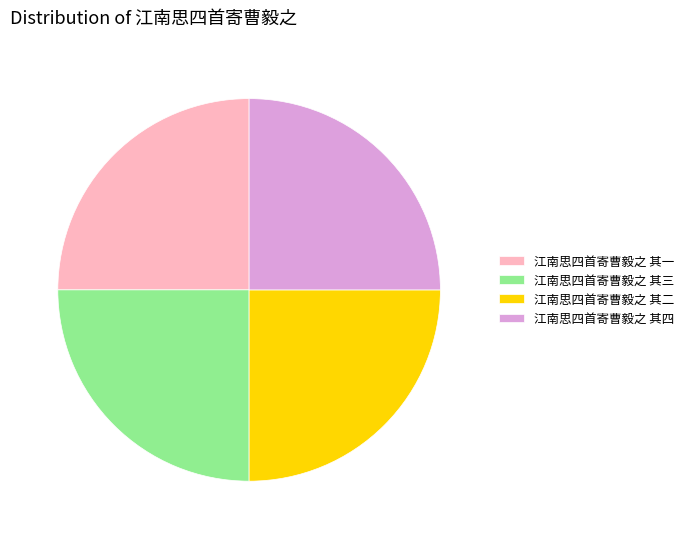

Is it true that 江南思四首寄曹毅之 其一 is 16% of the pie?

False